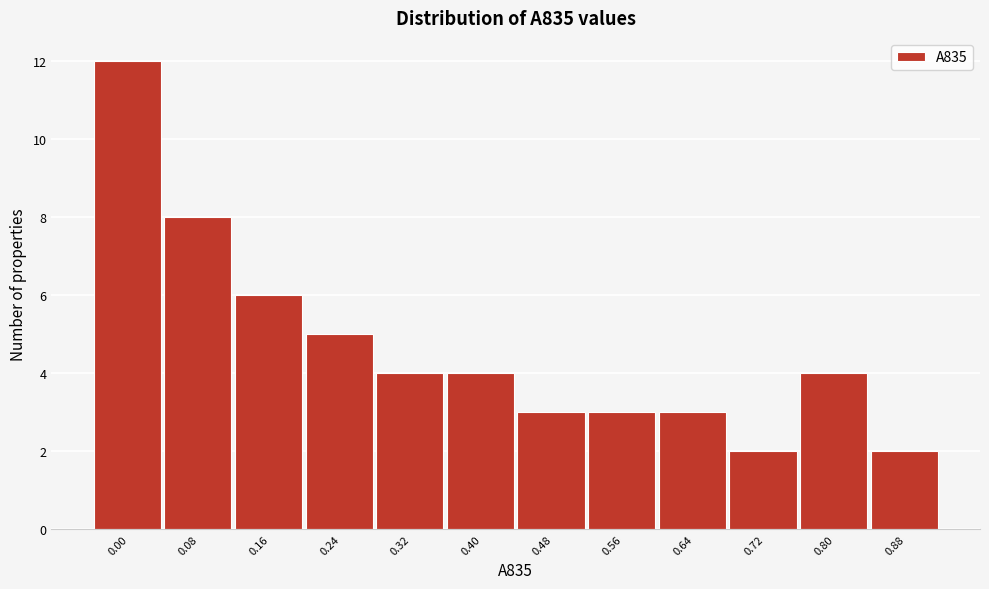

Reading left to right, extract all data points from this chart.

0.00=12	0.08=8	0.16=6	0.24=5	0.32=4	0.40=4	0.48=3	0.56=3	0.64=3	0.72=2	0.80=4	0.88=2